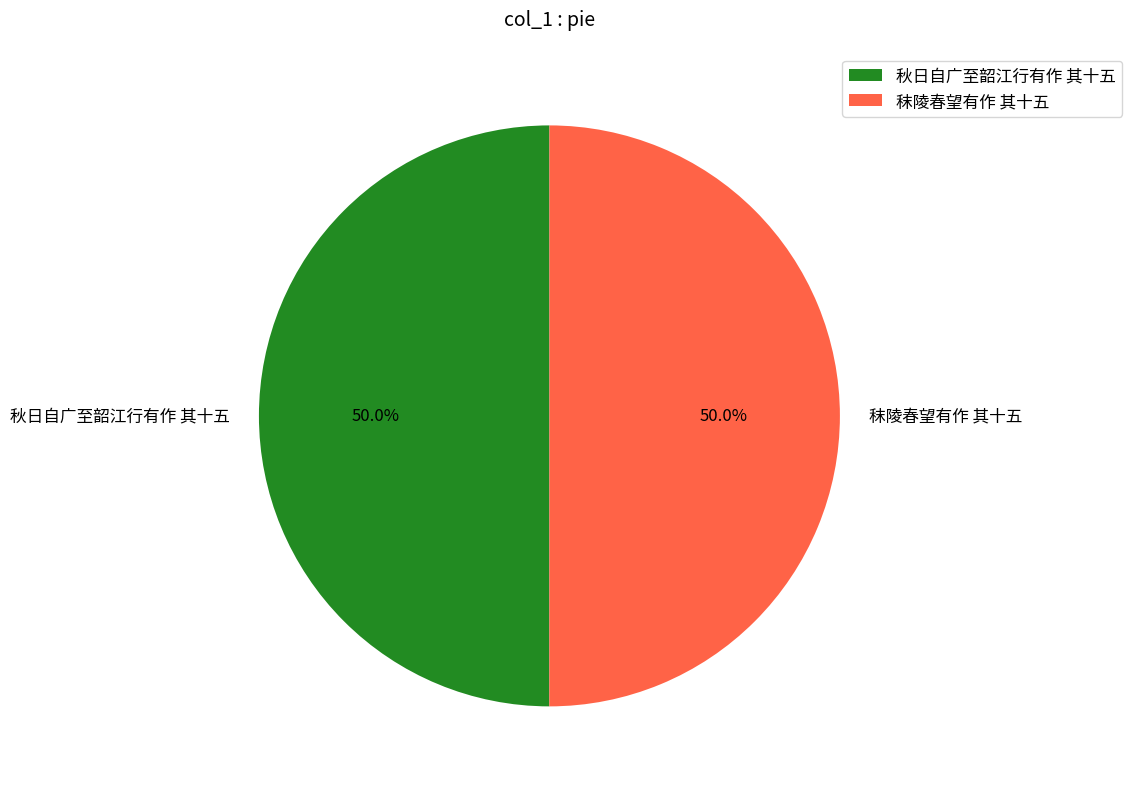

What percentage is NOT represented by 秣陵春望有作 其十五?

50.0%